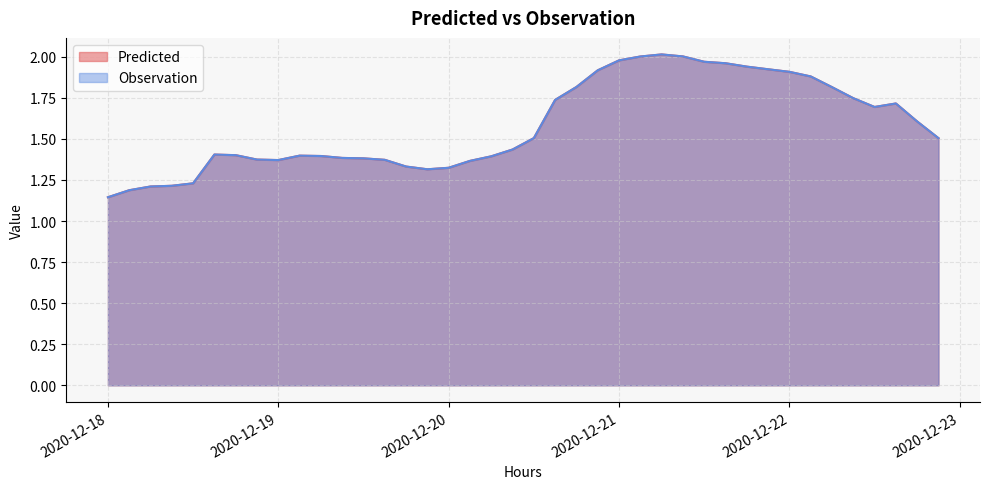

What is the total value across all series at 2020-12-18 03:00:00?

2.4